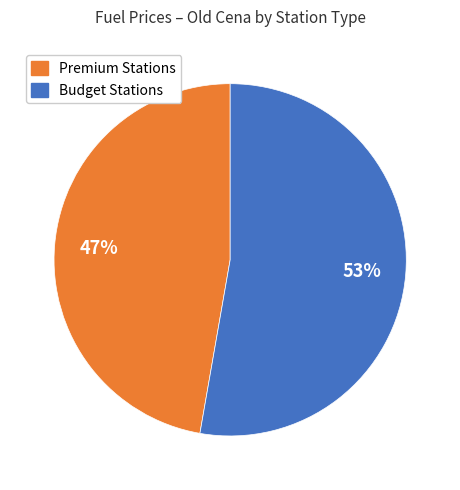

Is there a majority slice in this chart?

Yes